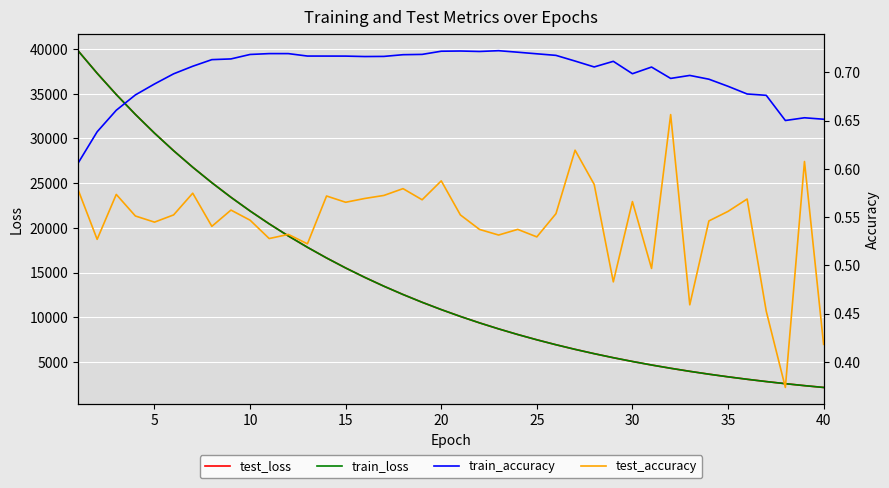

What is the minimum value for test_loss?

2149.3